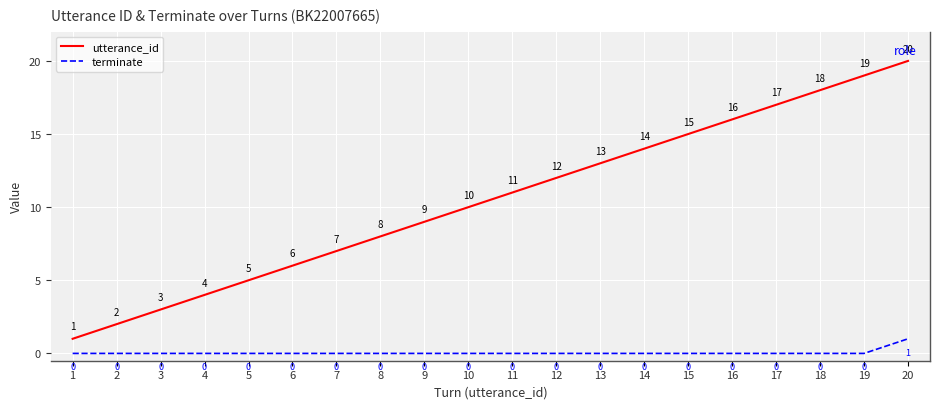

Which series has the largest total across all categories?

utterance_id